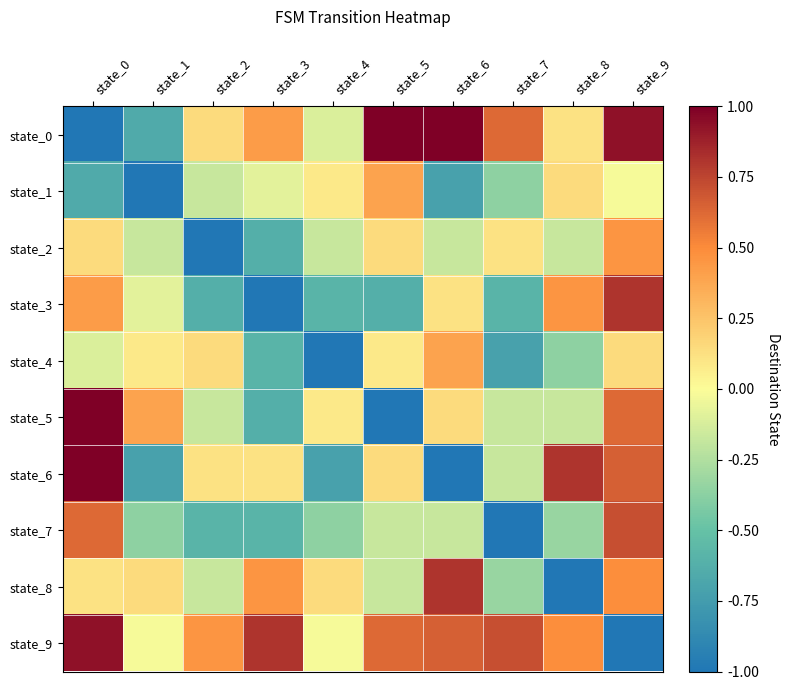

Reading left to right, transcribe all the data shown in this chart.

state_0: state_0=-1.0	state_1=-0.7	state_2=0.1	state_3=0.4	state_4=-0.1	state_5=1.0	state_6=1.0	state_7=0.6	state_8=0.1	state_9=0.9
state_1: state_0=-0.7	state_1=-1.0	state_2=-0.2	state_3=-0.1	state_4=0.1	state_5=0.4	state_6=-0.7	state_7=-0.4	state_8=0.1	state_9=-0.0
state_2: state_0=0.1	state_1=-0.2	state_2=-1.0	state_3=-0.6	state_4=-0.2	state_5=0.1	state_6=-0.2	state_7=0.1	state_8=-0.2	state_9=0.5
state_3: state_0=0.4	state_1=-0.1	state_2=-0.6	state_3=-1.0	state_4=-0.6	state_5=-0.6	state_6=0.1	state_7=-0.6	state_8=0.5	state_9=0.8
state_4: state_0=-0.1	state_1=0.1	state_2=0.1	state_3=-0.6	state_4=-1.0	state_5=0.1	state_6=0.4	state_7=-0.7	state_8=-0.4	state_9=0.1
state_5: state_0=1.0	state_1=0.4	state_2=-0.2	state_3=-0.6	state_4=0.1	state_5=-1.0	state_6=0.1	state_7=-0.2	state_8=-0.2	state_9=0.6
state_6: state_0=1.0	state_1=-0.7	state_2=0.1	state_3=0.1	state_4=-0.7	state_5=0.1	state_6=-1.0	state_7=-0.2	state_8=0.8	state_9=0.7
state_7: state_0=0.6	state_1=-0.4	state_2=-0.6	state_3=-0.6	state_4=-0.4	state_5=-0.2	state_6=-0.2	state_7=-1.0	state_8=-0.3	state_9=0.7
state_8: state_0=0.1	state_1=0.1	state_2=-0.2	state_3=0.5	state_4=0.1	state_5=-0.2	state_6=0.8	state_7=-0.3	state_8=-1.0	state_9=0.5
state_9: state_0=0.9	state_1=-0.0	state_2=0.5	state_3=0.8	state_4=-0.0	state_5=0.6	state_6=0.7	state_7=0.7	state_8=0.5	state_9=-1.0